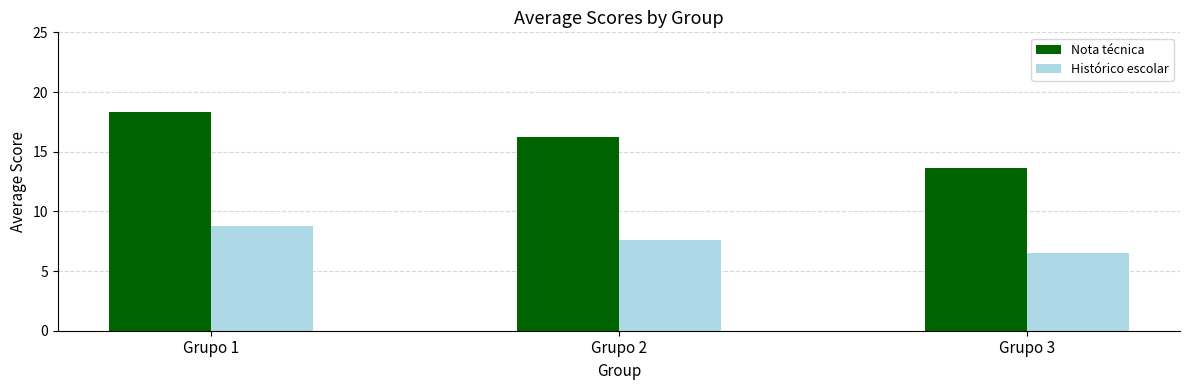

How many distinct data groups are displayed?

2